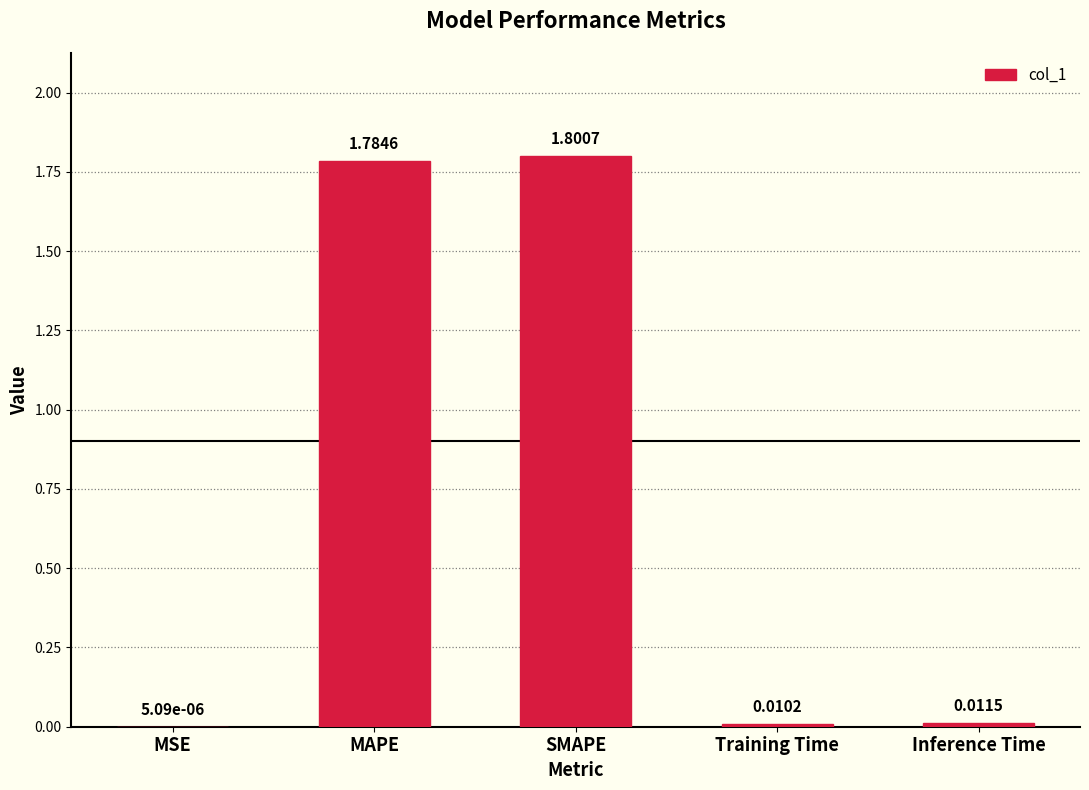

Which label corresponds to the largest value in the chart?

SMAPE